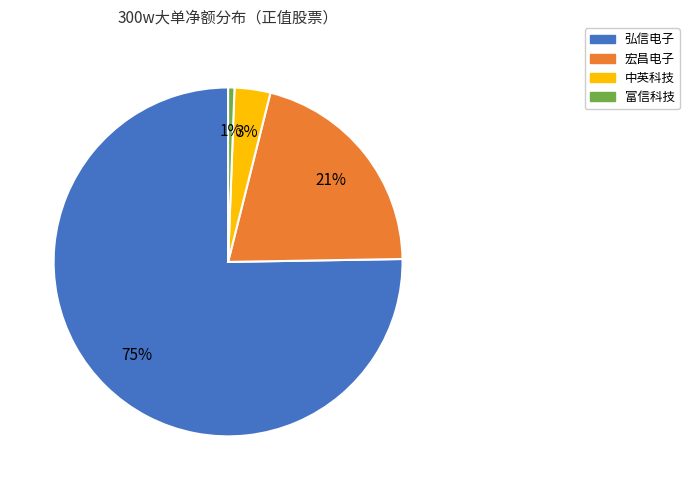

How many slices are in this pie chart?

4